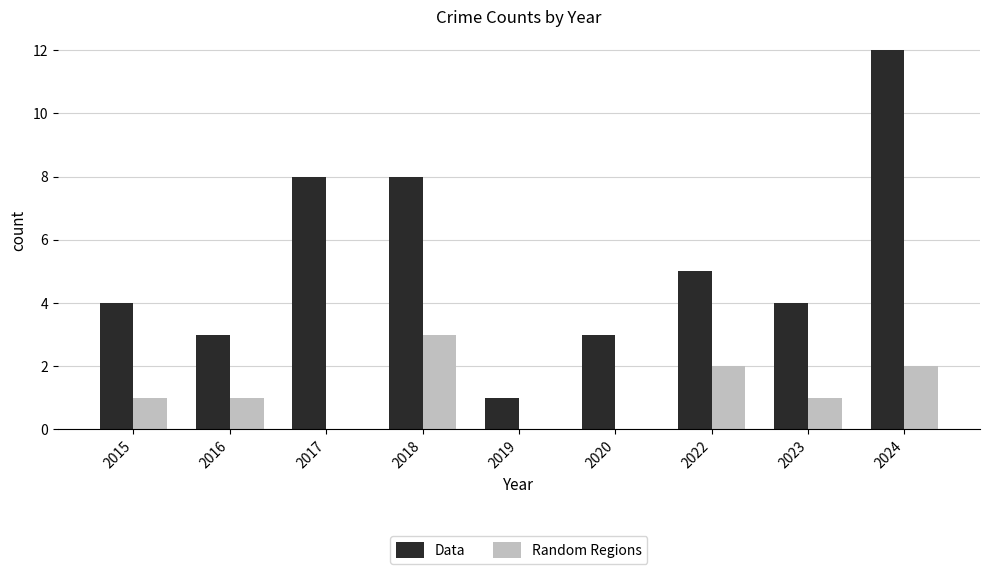

Reading left to right, what are all the values shown in this chart?

Data: 2015=4	2016=3	2017=8	2018=8	2019=1	2020=3	2022=5	2023=4	2024=12
Random Regions: 2015=1	2016=1	2017=0	2018=3	2019=0	2020=0	2022=2	2023=1	2024=2